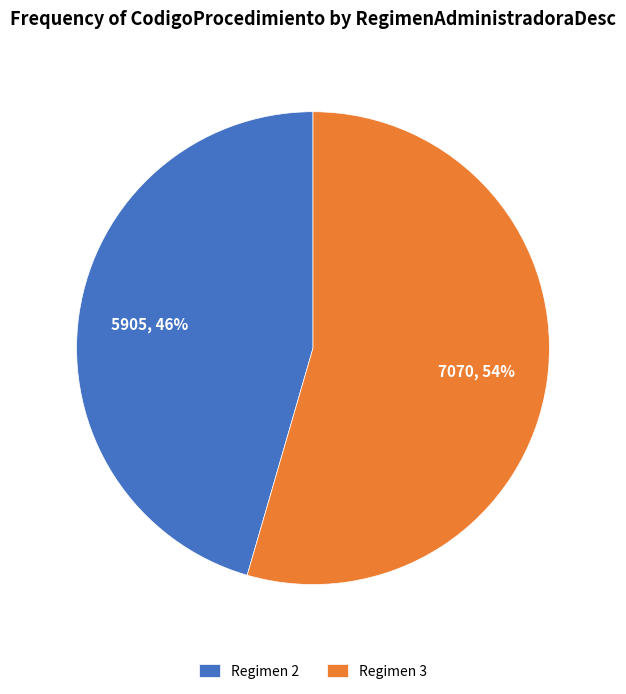

How many slices are in this pie chart?

2